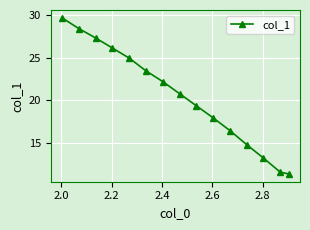

True or false: the data has more than 1 interior local peaks.

False